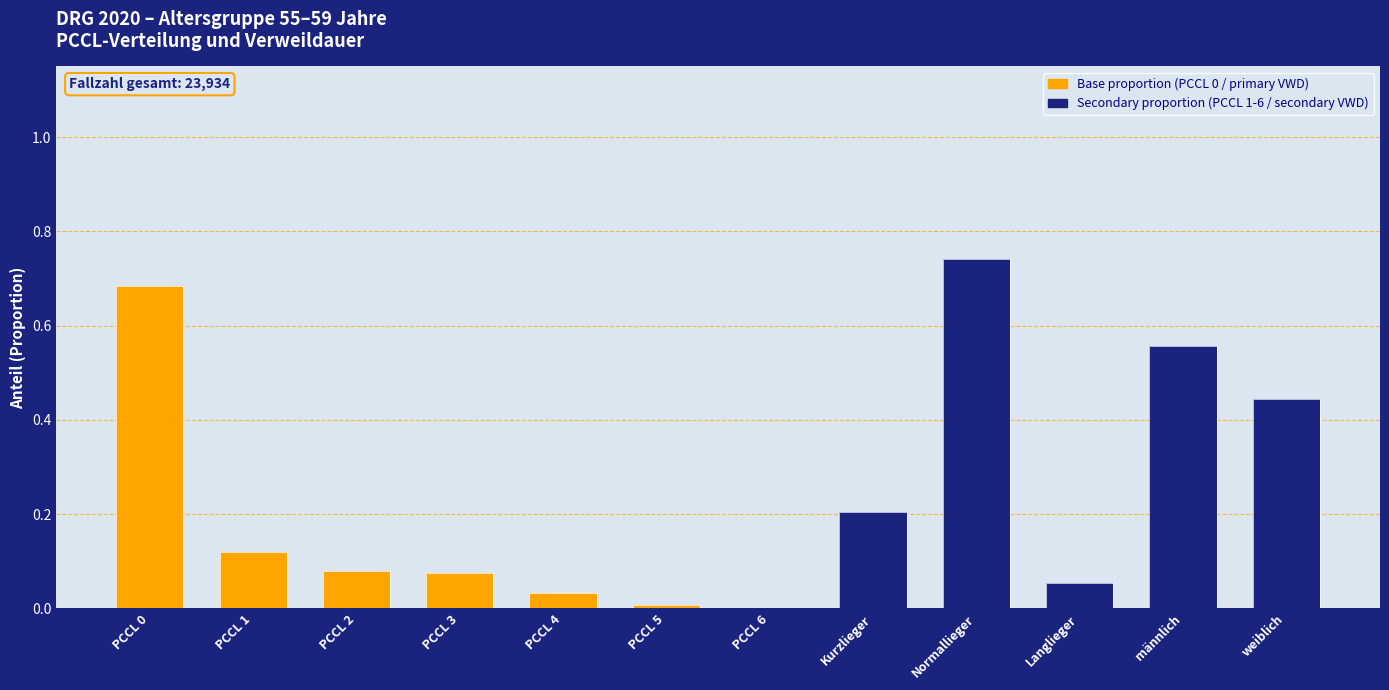

At which label does Base proportion (PCCL/primary) reach its peak?

PCCL 0